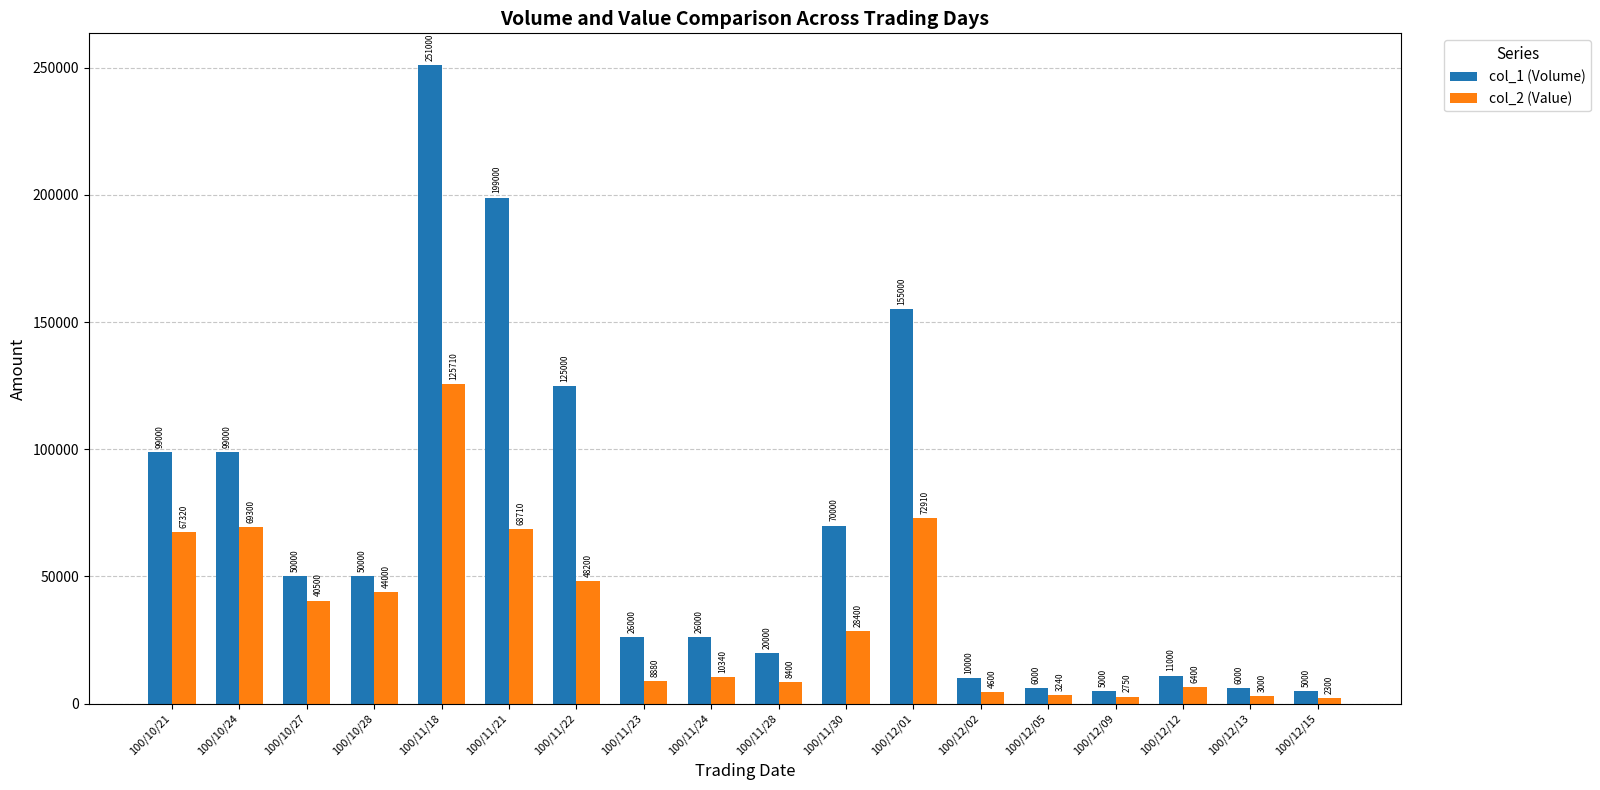

What is the value of the col_2 (Value) bar at the 2nd from the left?

69300